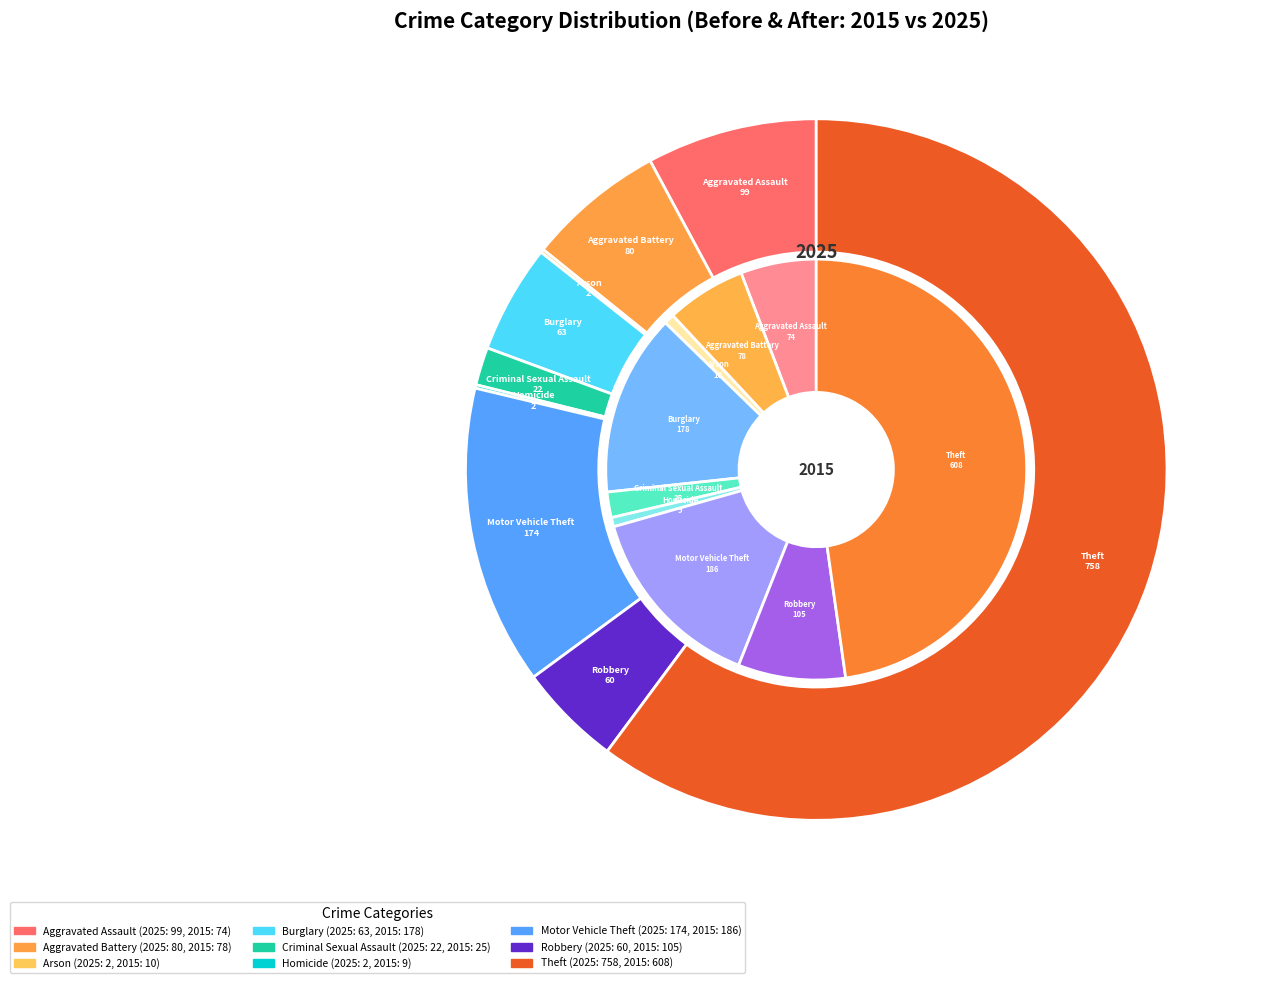

To the nearest percent, what is the average slice percentage?

11%